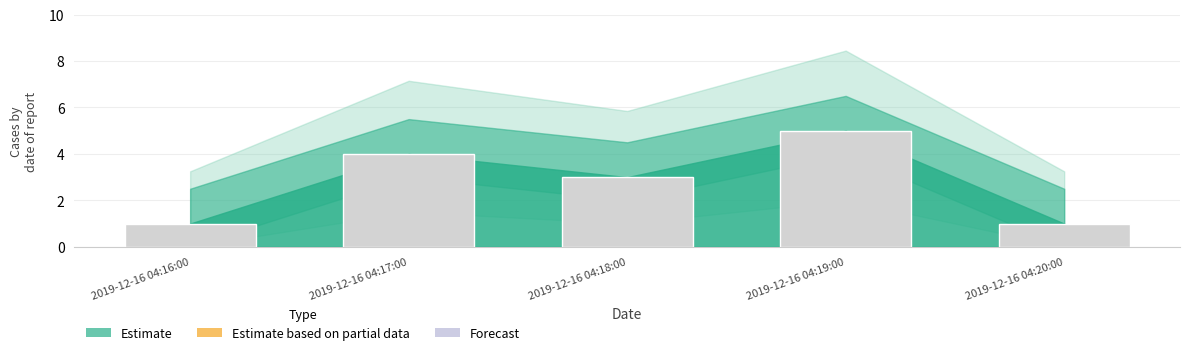

What is the difference between the values at 2019-12-16 04:18:00 and 2019-12-16 04:20:00?

2